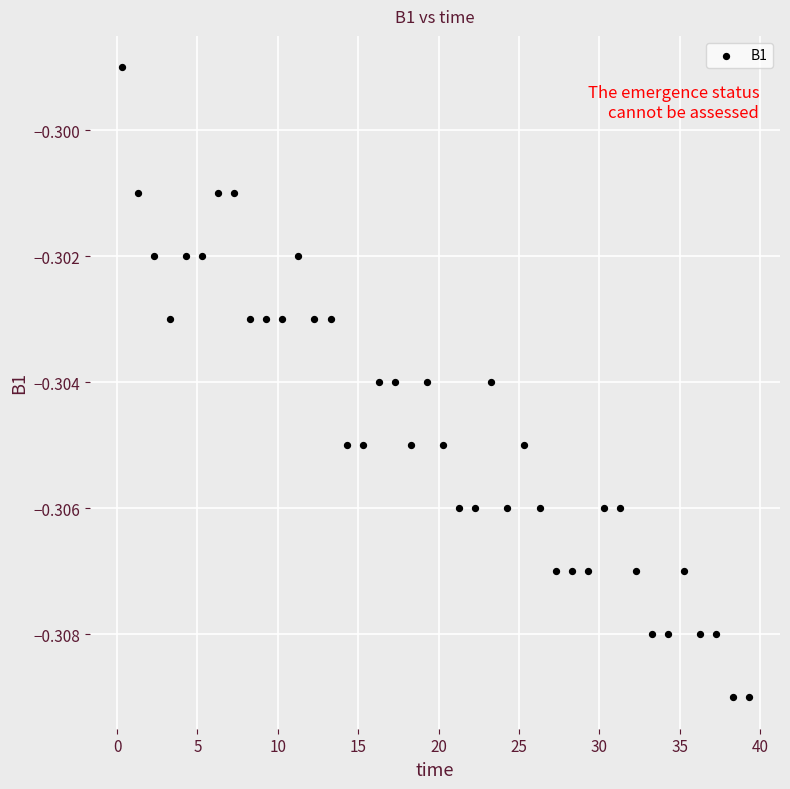

What is the range of X values (max minus min)?

39.0